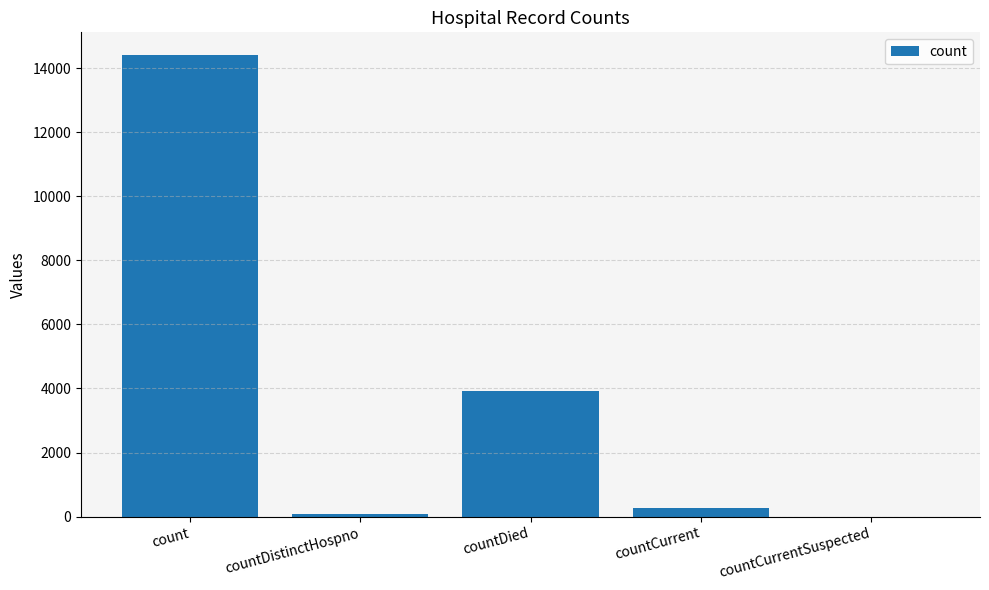

How many positive values are there?

4